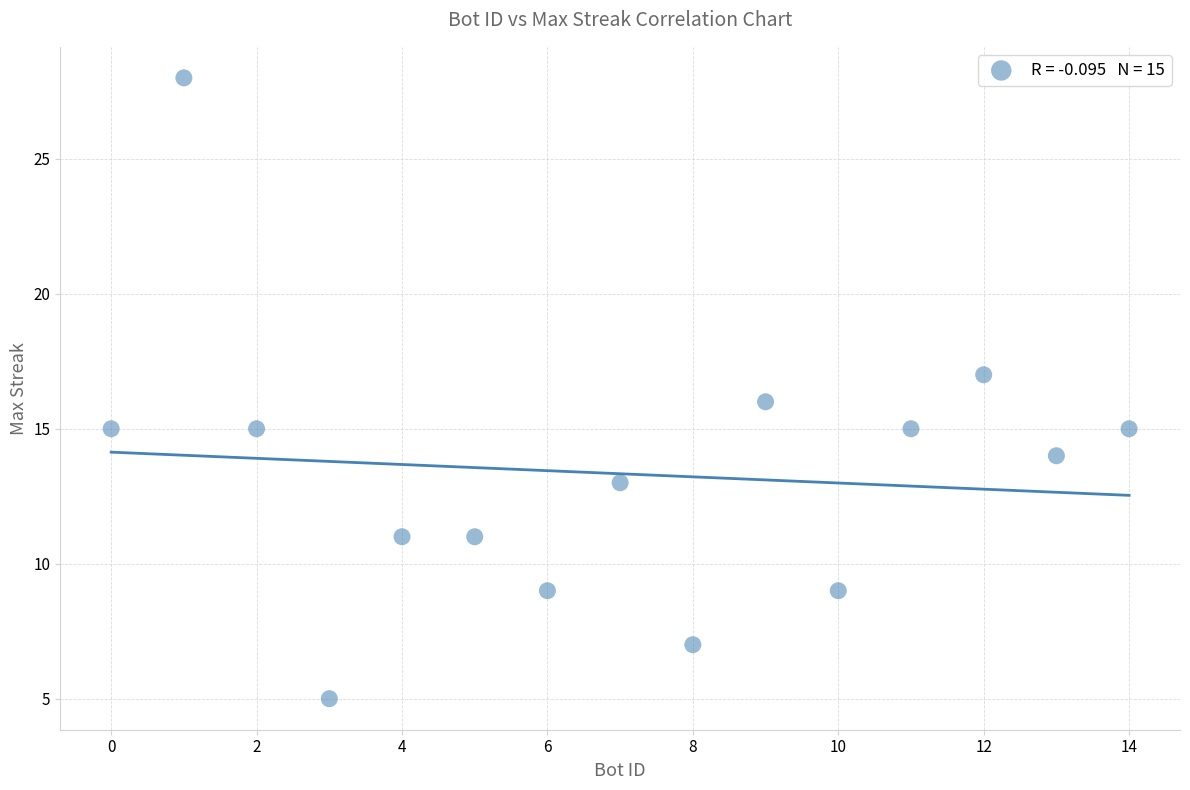

What is the range of Y values (max minus min)?

23